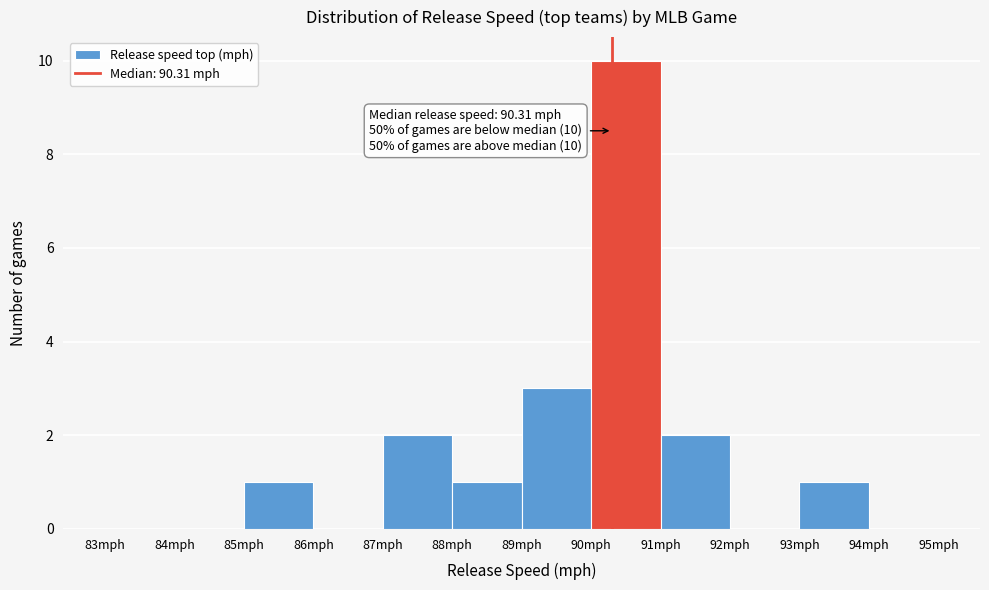

Over which range of the x-axis is the bar tallest?

90 to 91